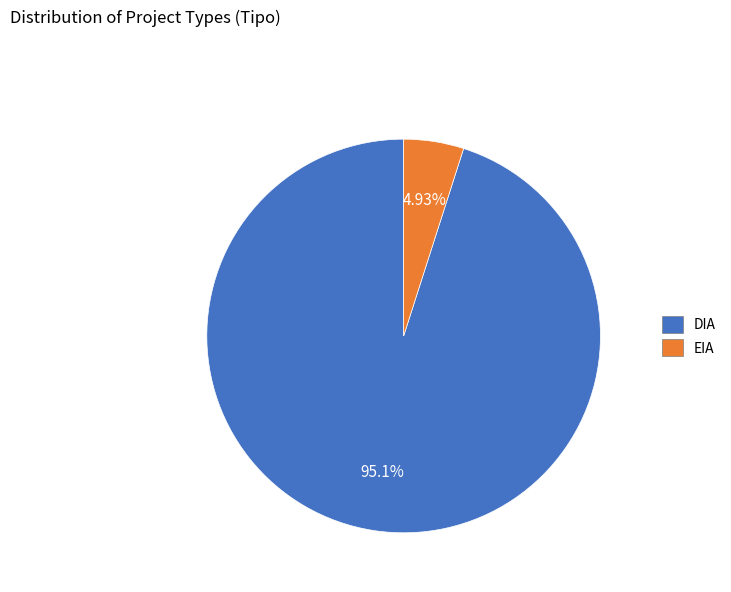

How many slices are in this pie chart?

2